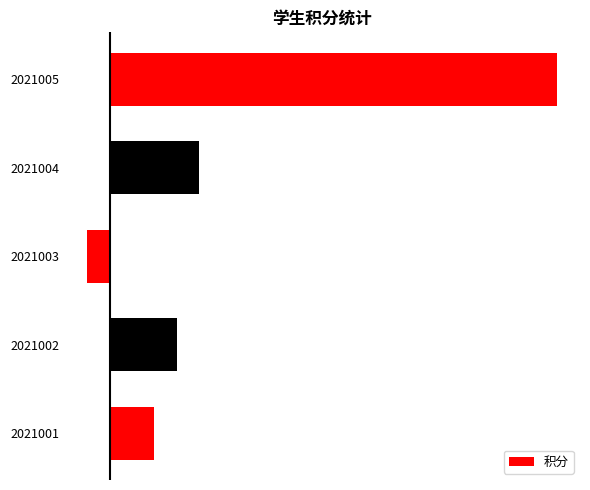

Does the chart contain any negative values?

Yes